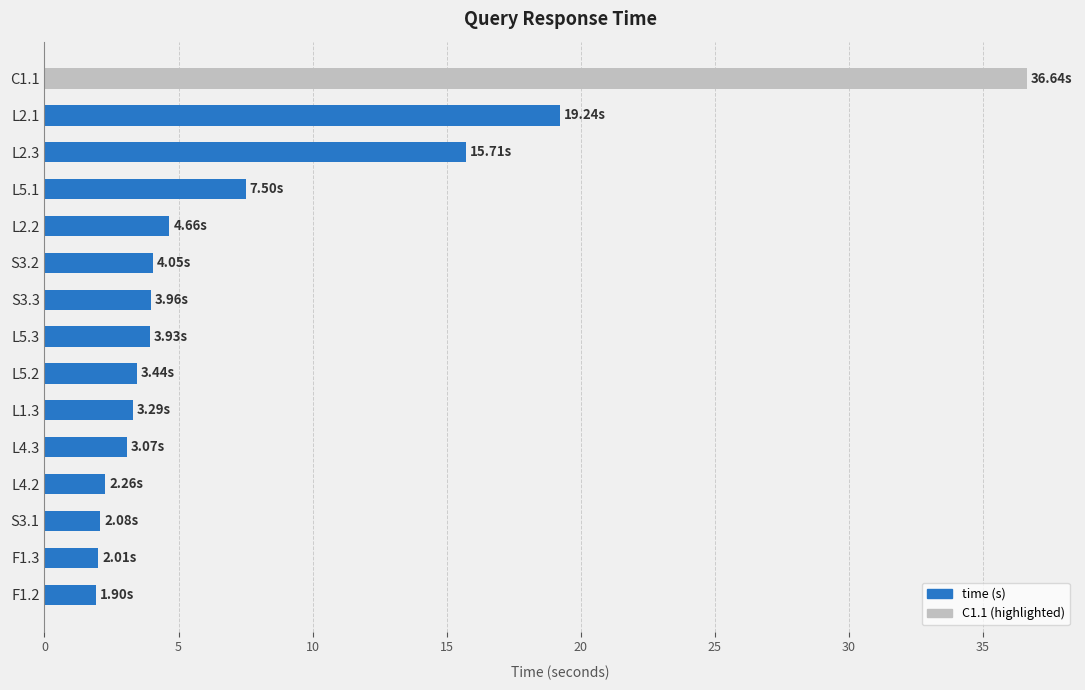

What is the difference between the maximum and second lowest values?

34.6